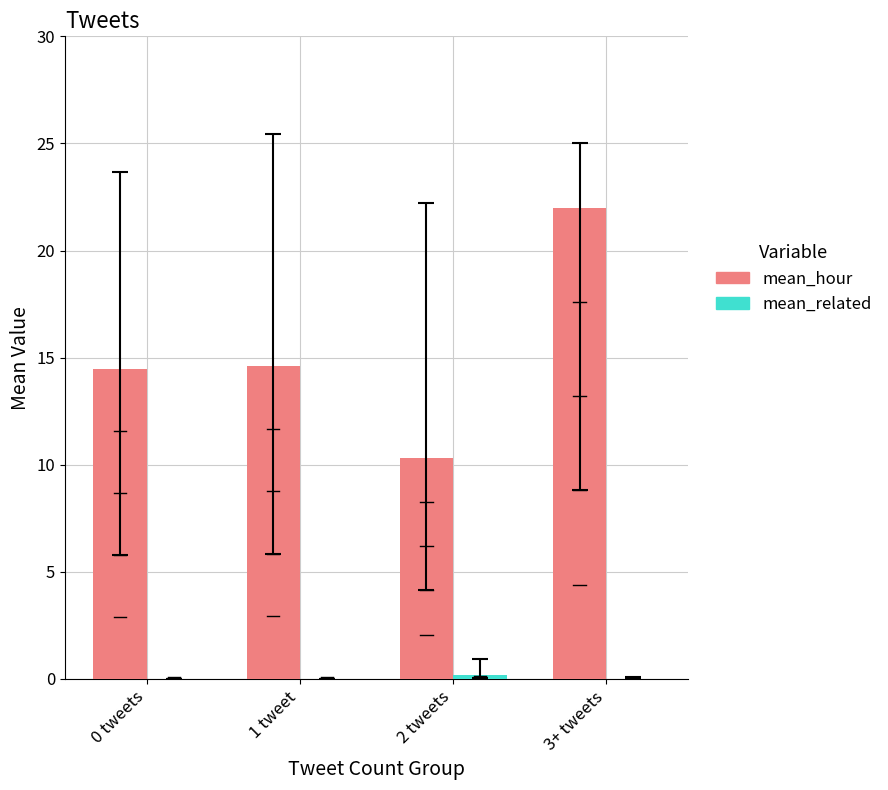

What is the maximum value shown in the chart?

22.0